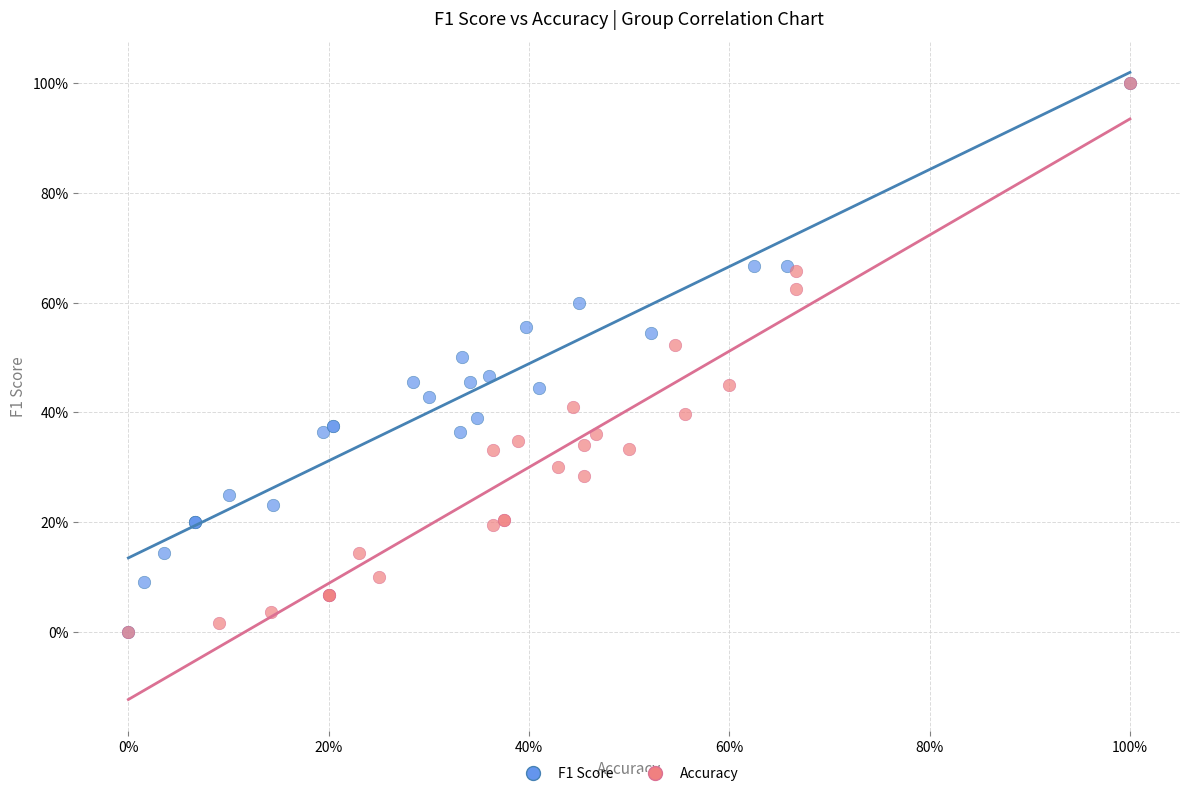

What are all the series names shown in the legend?

F1 Score, Accuracy